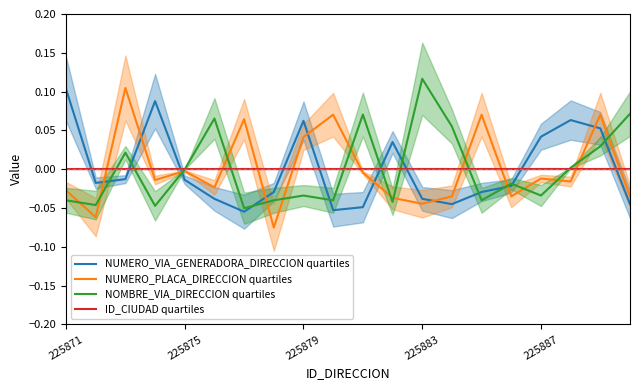

Between 6 and 10, which series saw the biggest shift?

NOMBRE_VIA_DIRECCION quartiles